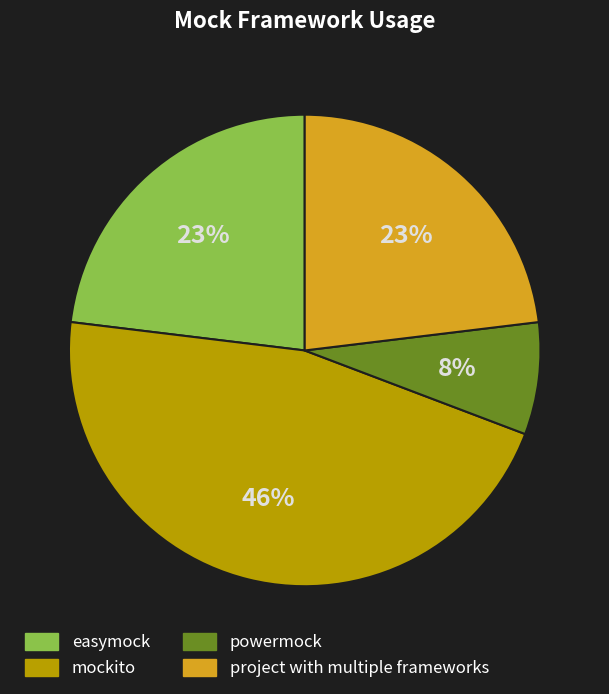

To the nearest percent, what portion does mockito represent?

46%